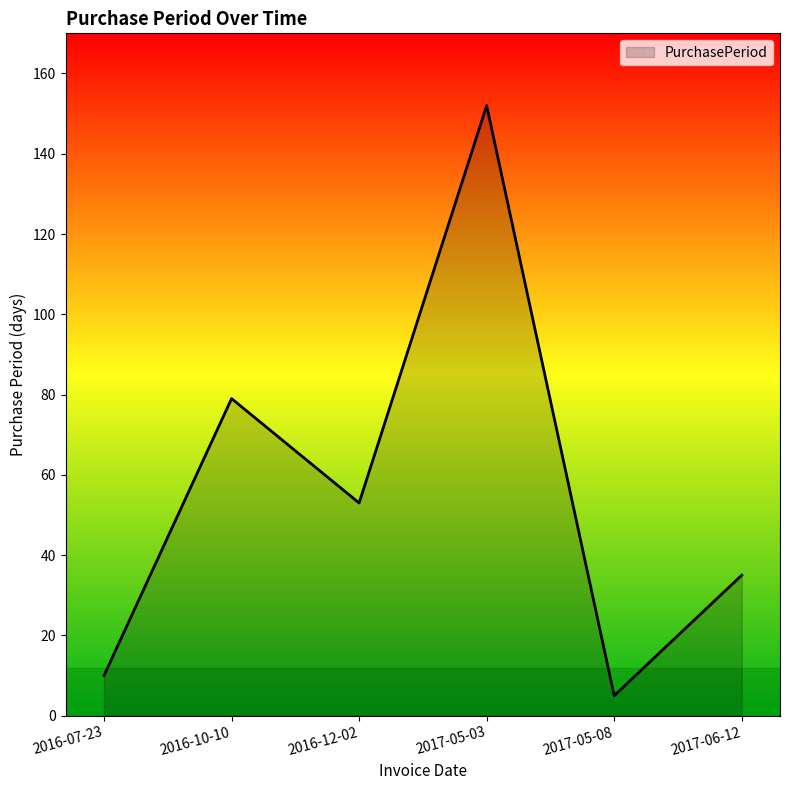

Reading left to right, what are all the values shown in this chart?

10	79	53	152	5	35